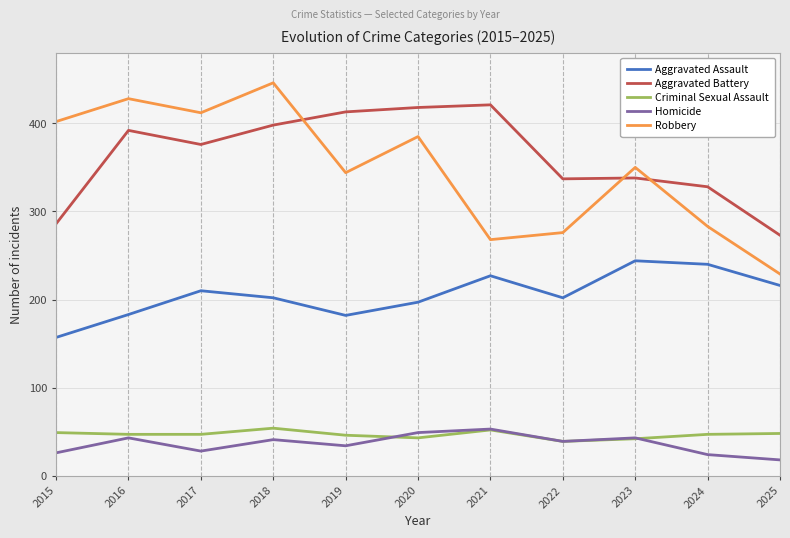

What is the spread (max minus min) of values at 2023?

308